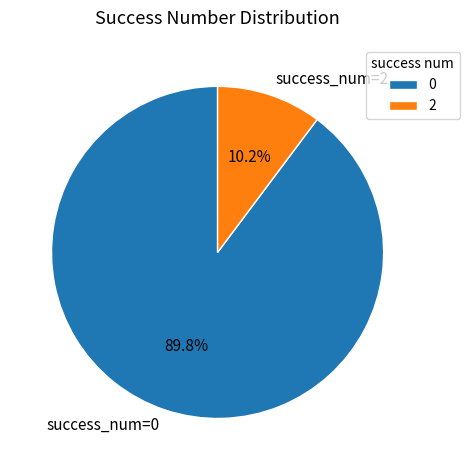

How many slices are in this pie chart?

2